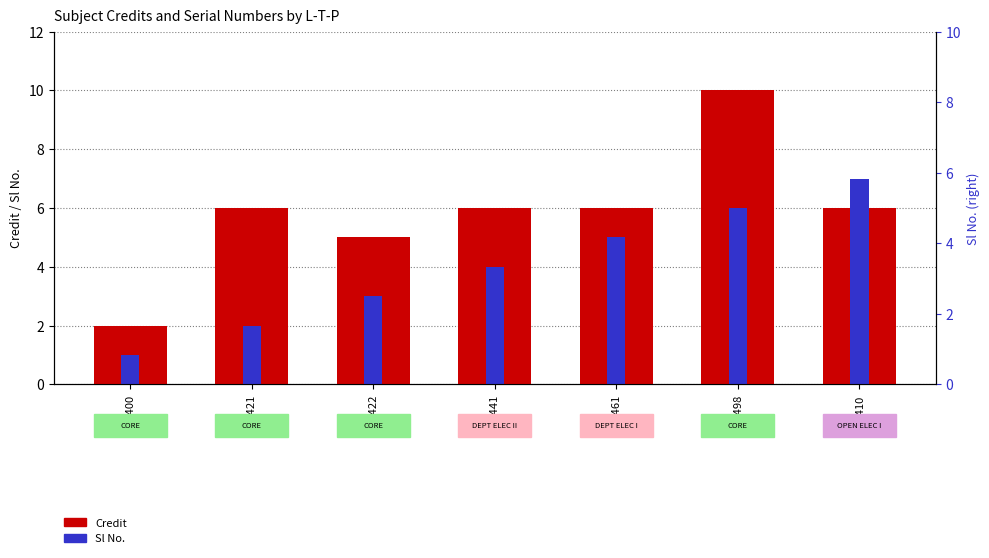

Reading left to right, extract all data points from this chart.

Credit: 2	6	5	6	6	10	6
Sl No.: 1	2	3	4	5	6	7